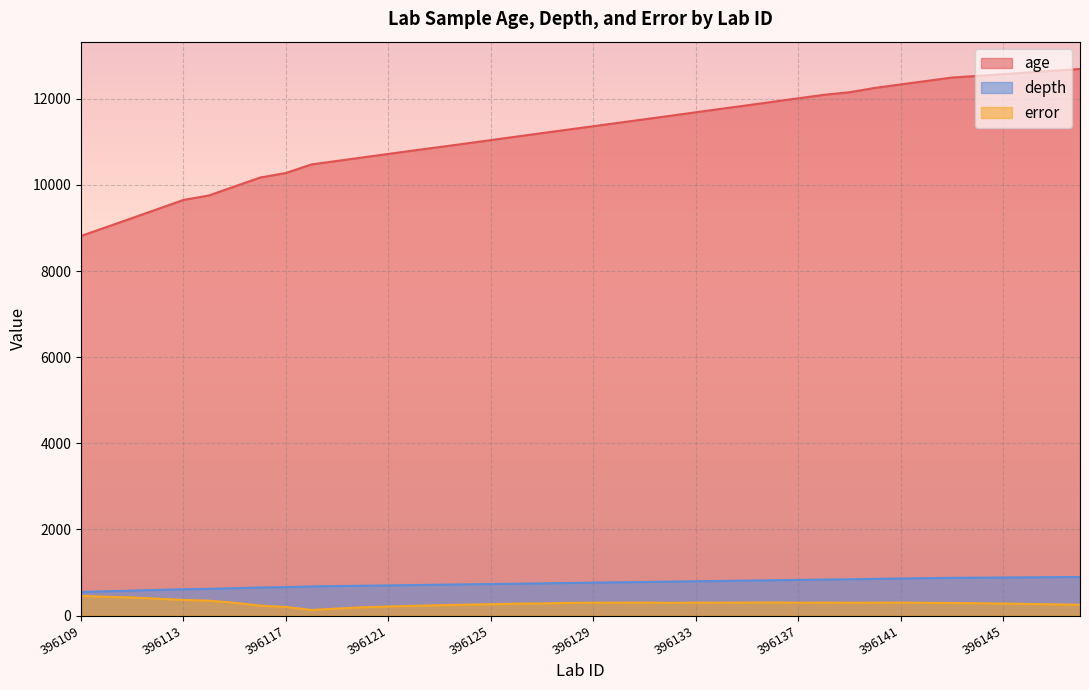

At 396119, list the series in order from smallest to largest.

error, depth, age